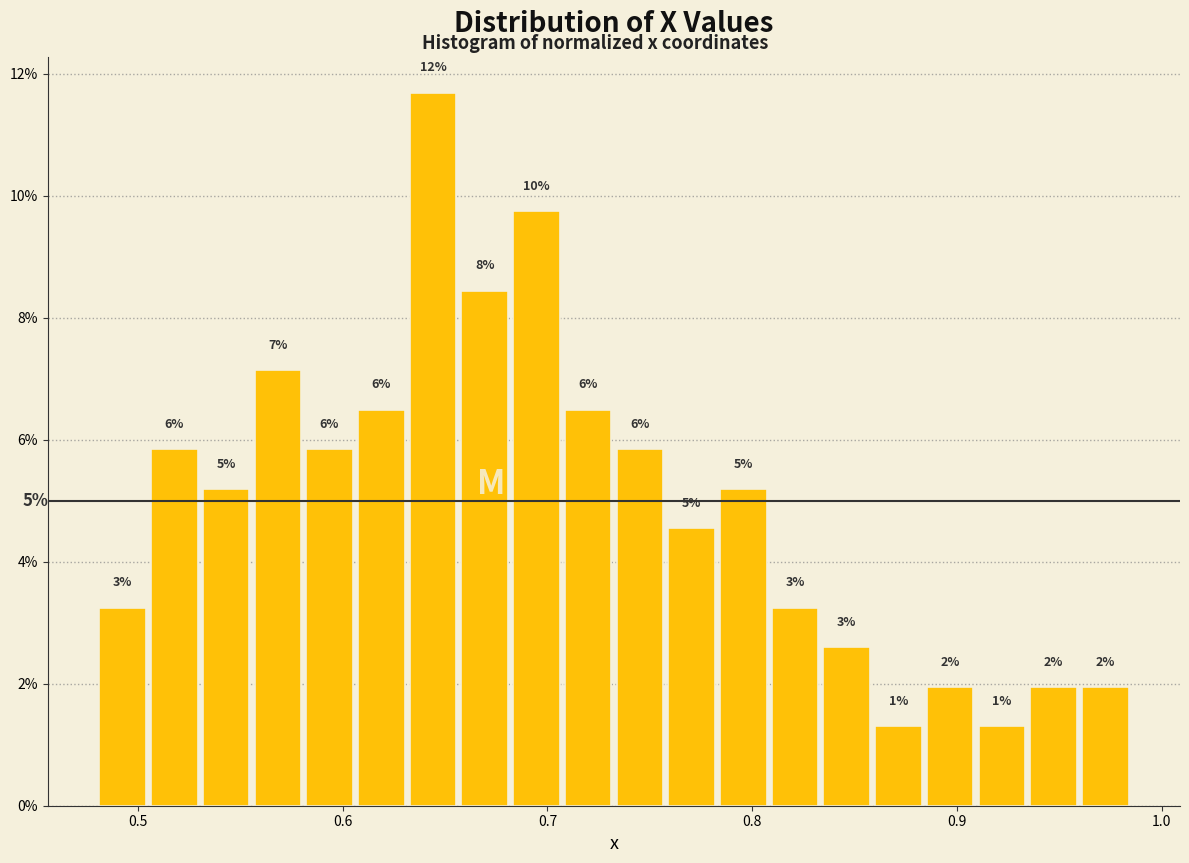

Read against the x-axis, roughly where is the centre of the tallest bar?

0.64